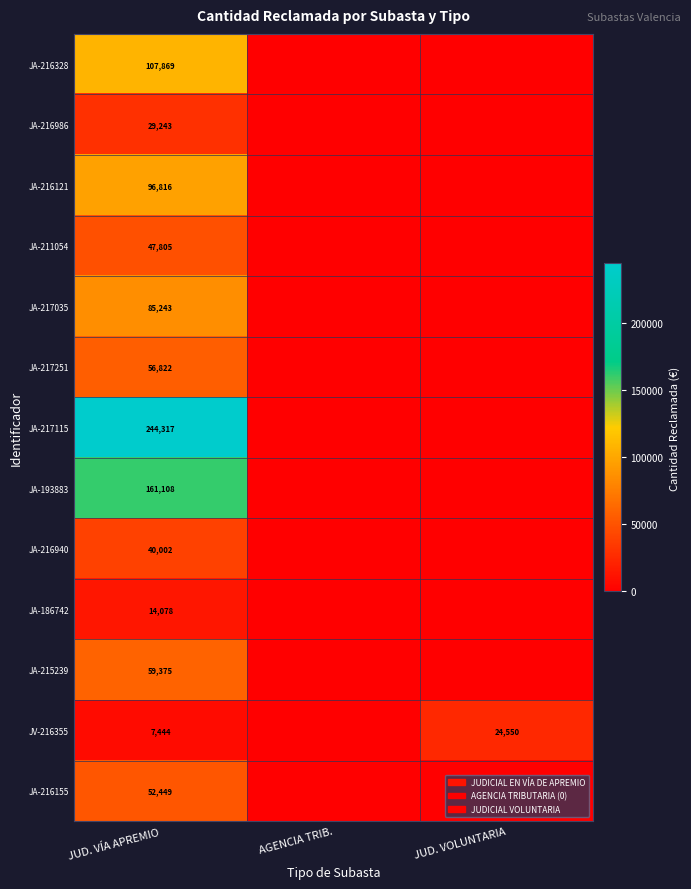

At which category is the sum across all series the highest?

JUD. VÍA APREMIO